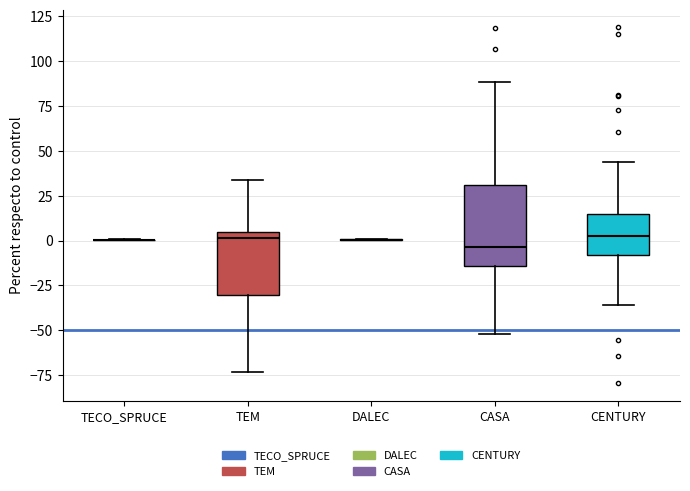

Where is the upper edge of the box for CENTURY on the y-axis? The values are not printed on the chart, so give them approximately, as read against the axis.

15